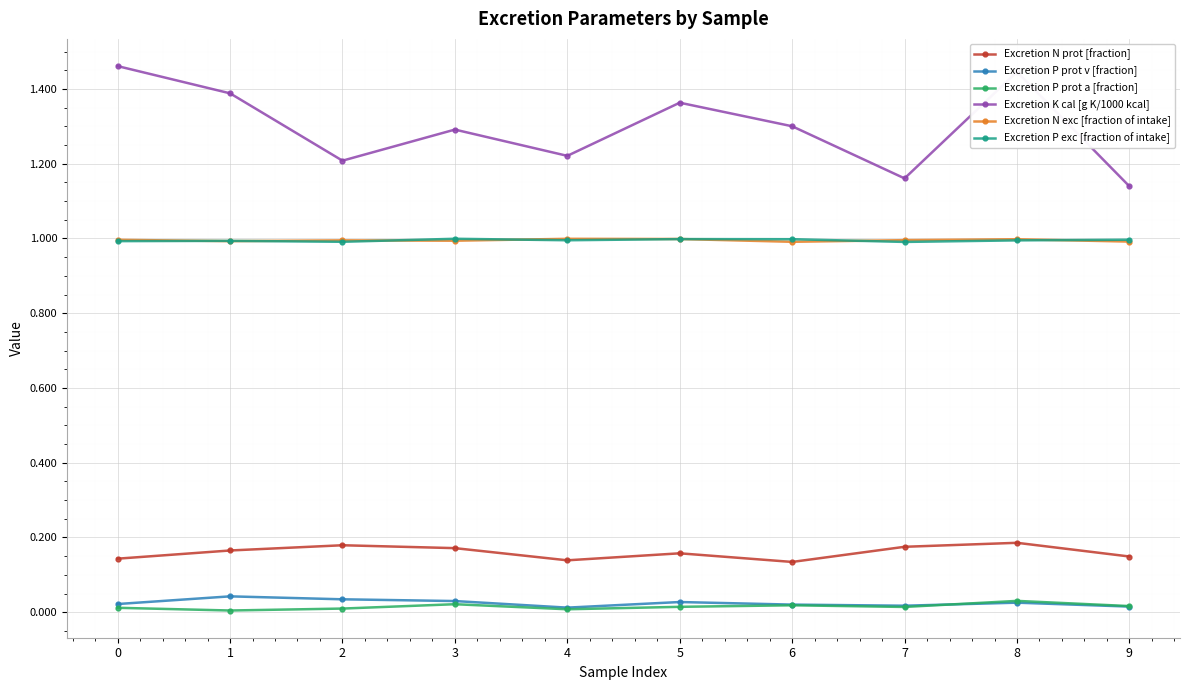

The Excretion P exc [fraction of intake] series shows 1.0 at 9. True or false?

True